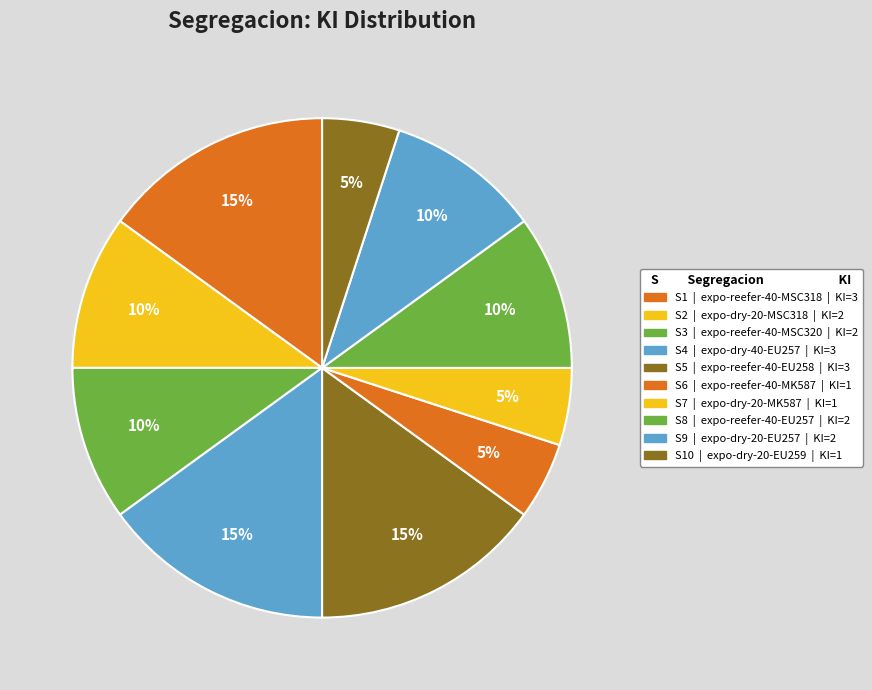

How many segments does this pie chart have?

10